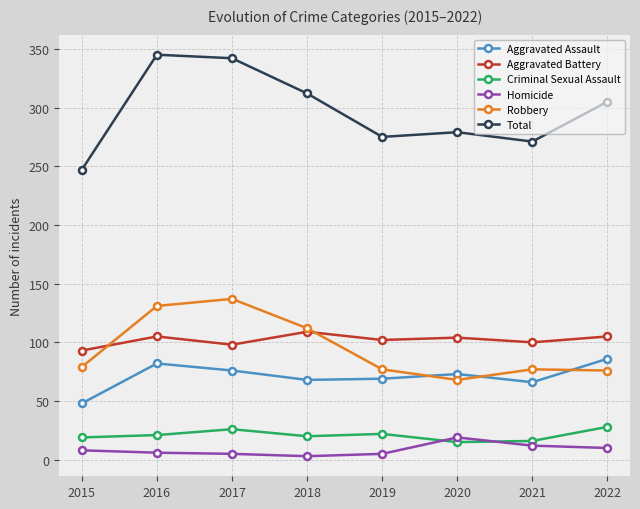

Does the chart have visible grid lines?

Yes